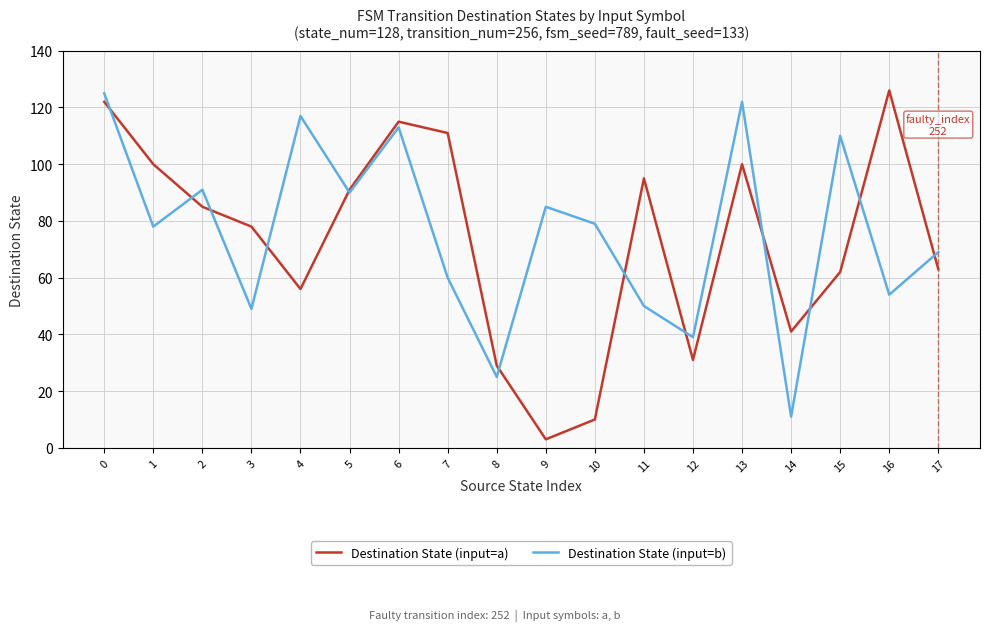

Rank the series at 15 from highest to lowest value.

Destination State (input=b), Destination State (input=a)